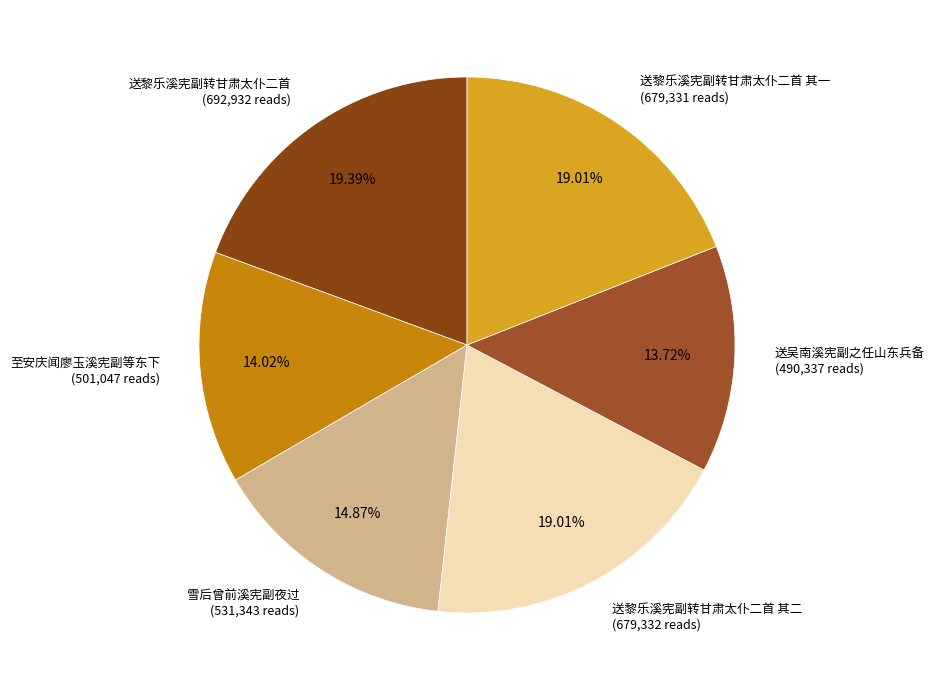

What is the ratio of the value at 送黎乐溪宪副转甘肃太仆二首 其一 (679,331 reads) to the value at 雪后曾前溪宪副夜过 (531,343 reads)?

1.3